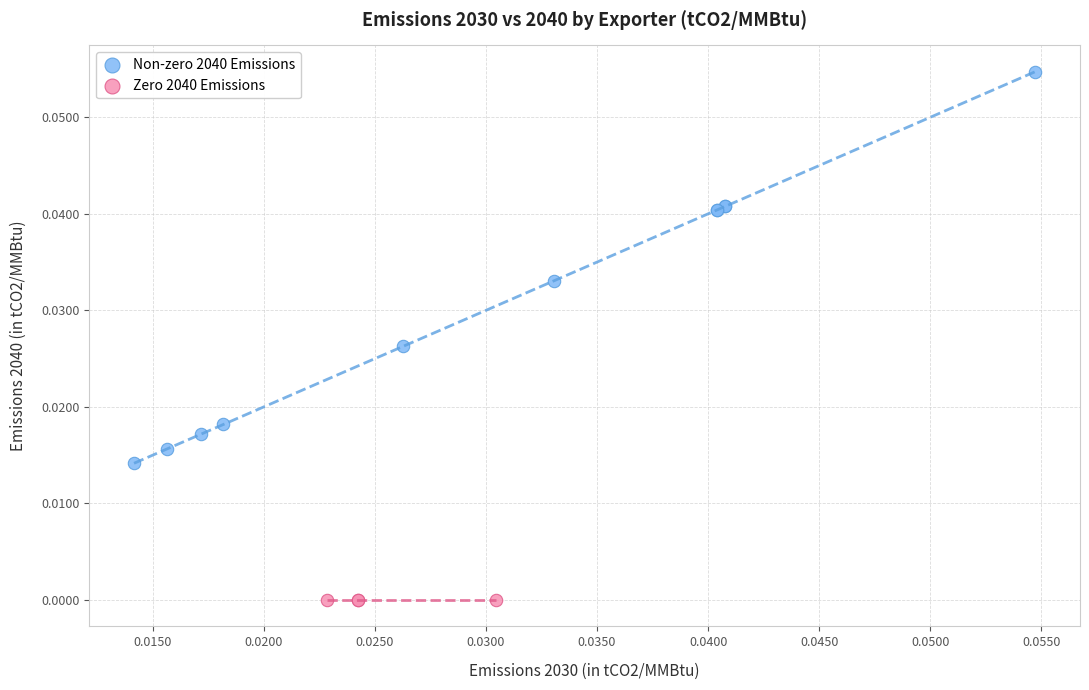

Which series contains the highest Y value?

Non-zero 2040 Emissions